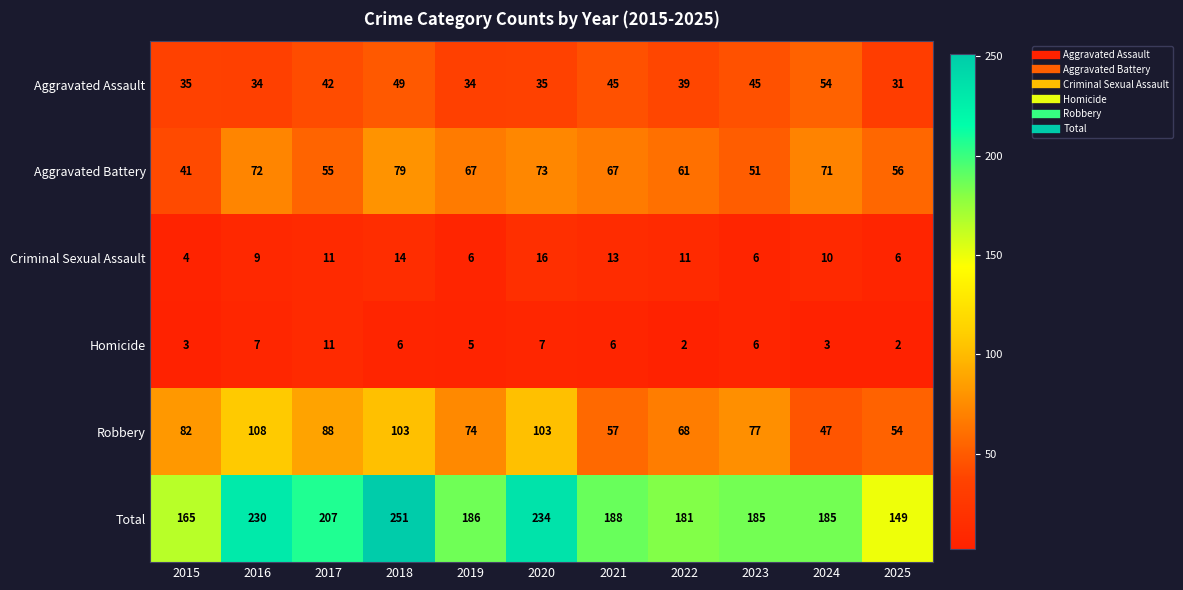

What is the total value across all series at 2016?

460